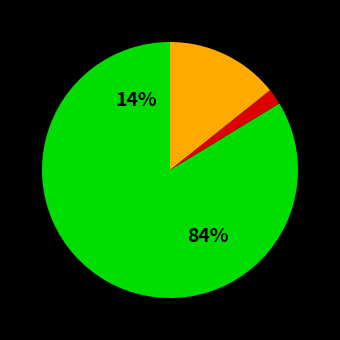

Which category accounts for the majority?

false